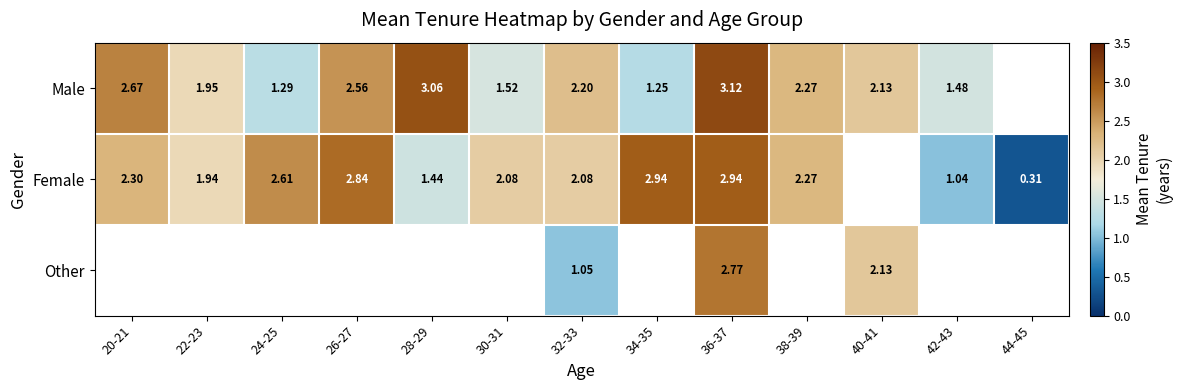

What is the maximum value shown in the chart?

3.1